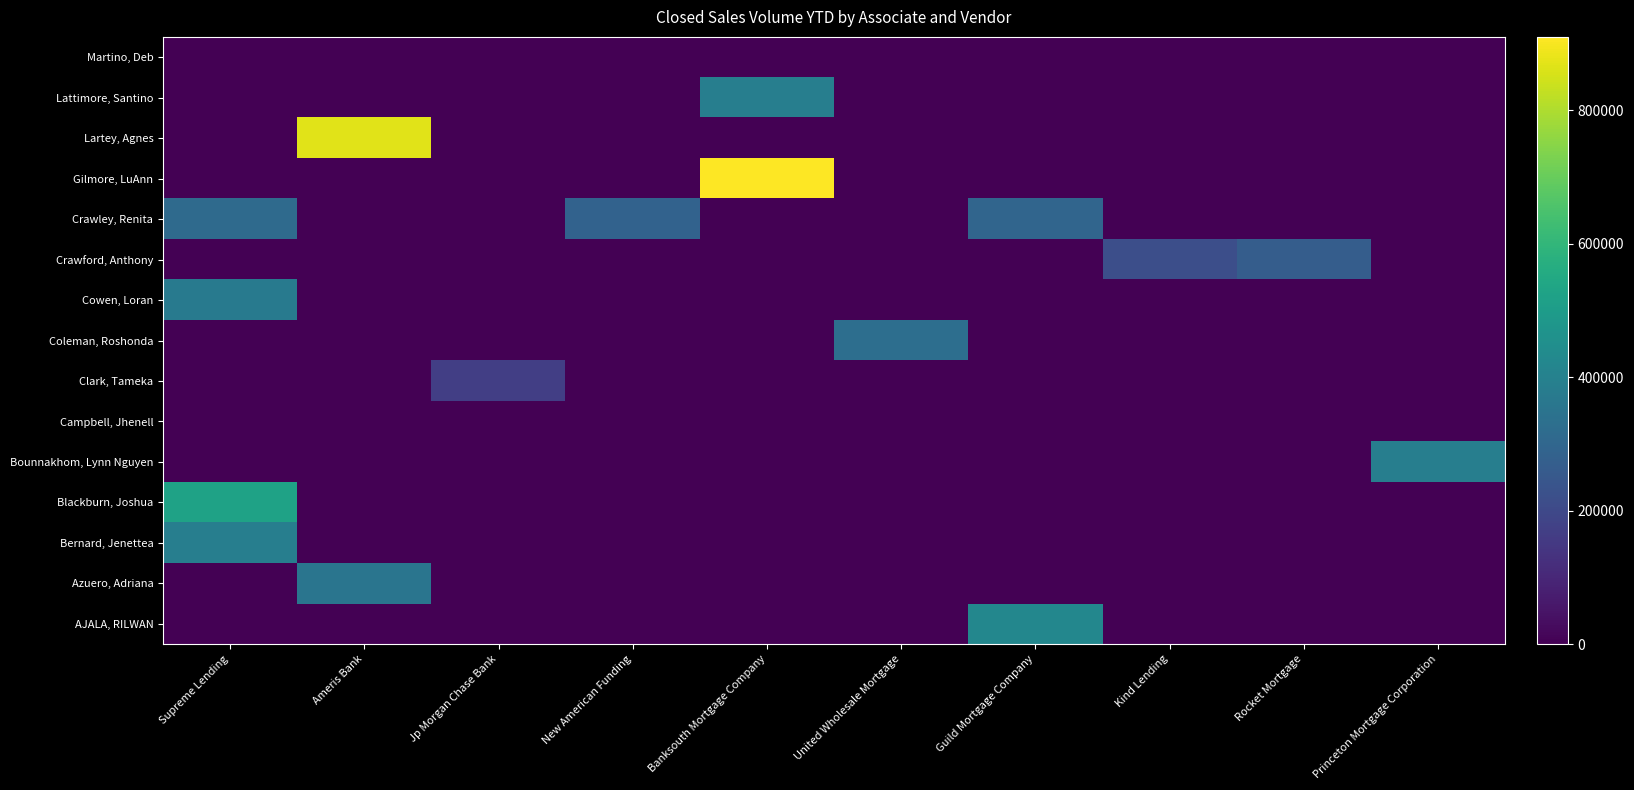

List the series in order of their peak value, highest first.

Gilmore, LuAnn, Lartey, Agnes, Blackburn, Joshua, AJALA, RILWAN, Bernard, Jenettea, Bounnakhom, Lynn Nguyen, Lattimore, Santino, Cowen, Loran, Azuero, Adriana, Coleman, Roshonda, Crawley, Renita, Crawford, Anthony, Clark, Tameka, Campbell, Jhenell, Martino, Deb